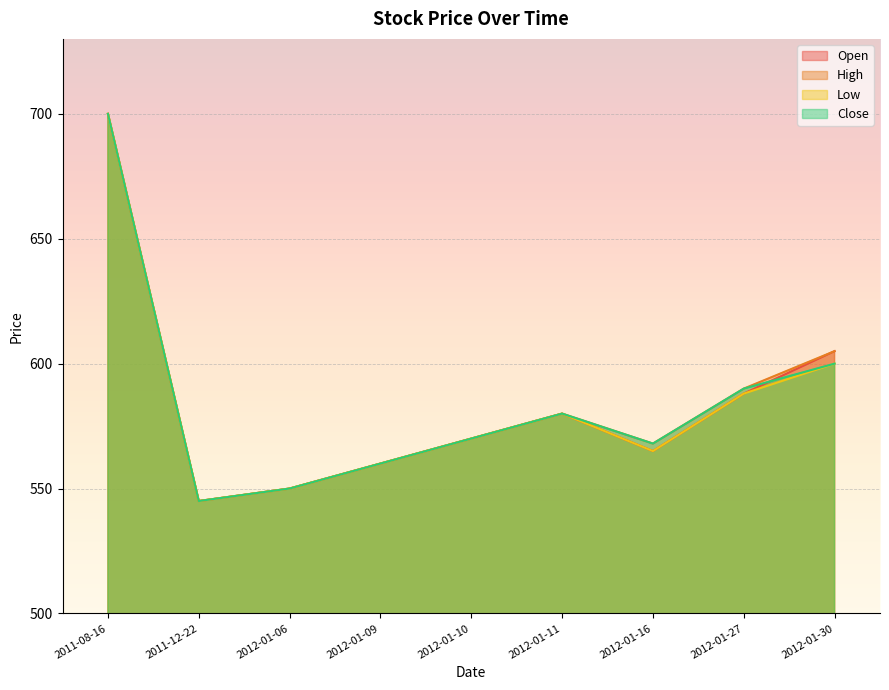

What is the greatest value displayed?

700